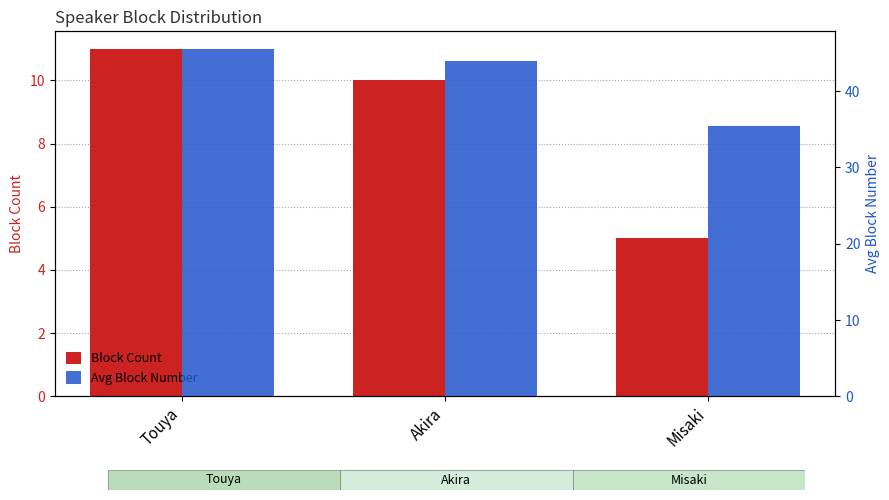

What is the minimum value shown in the chart?

5.0